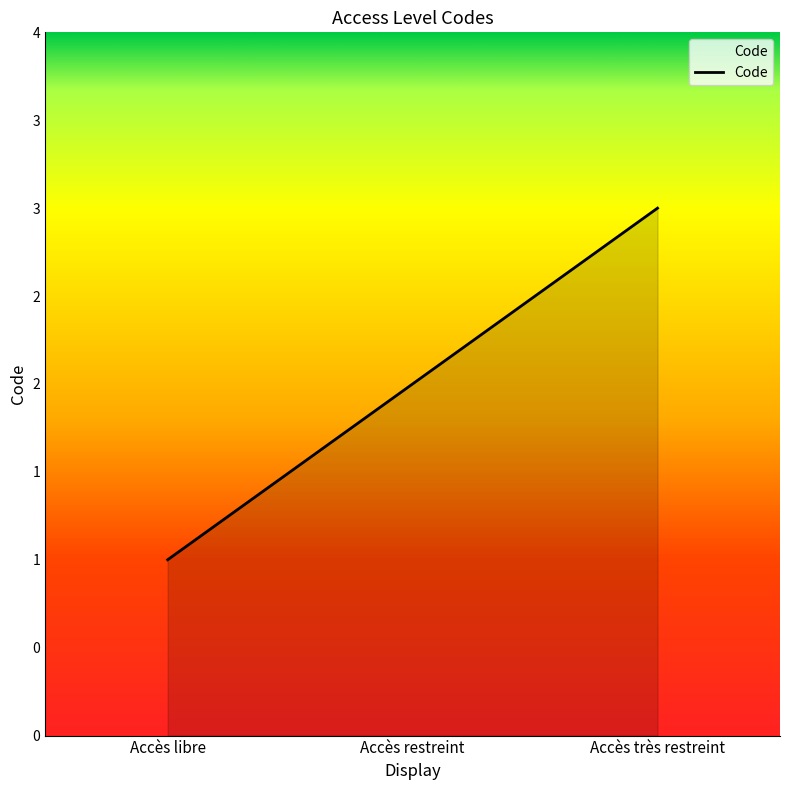

Does the chart have visible grid lines?

No